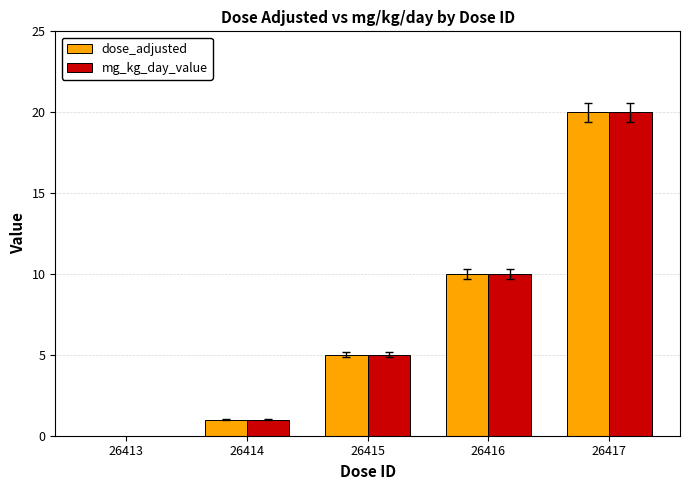

What is the total value across all series at 26416?

20